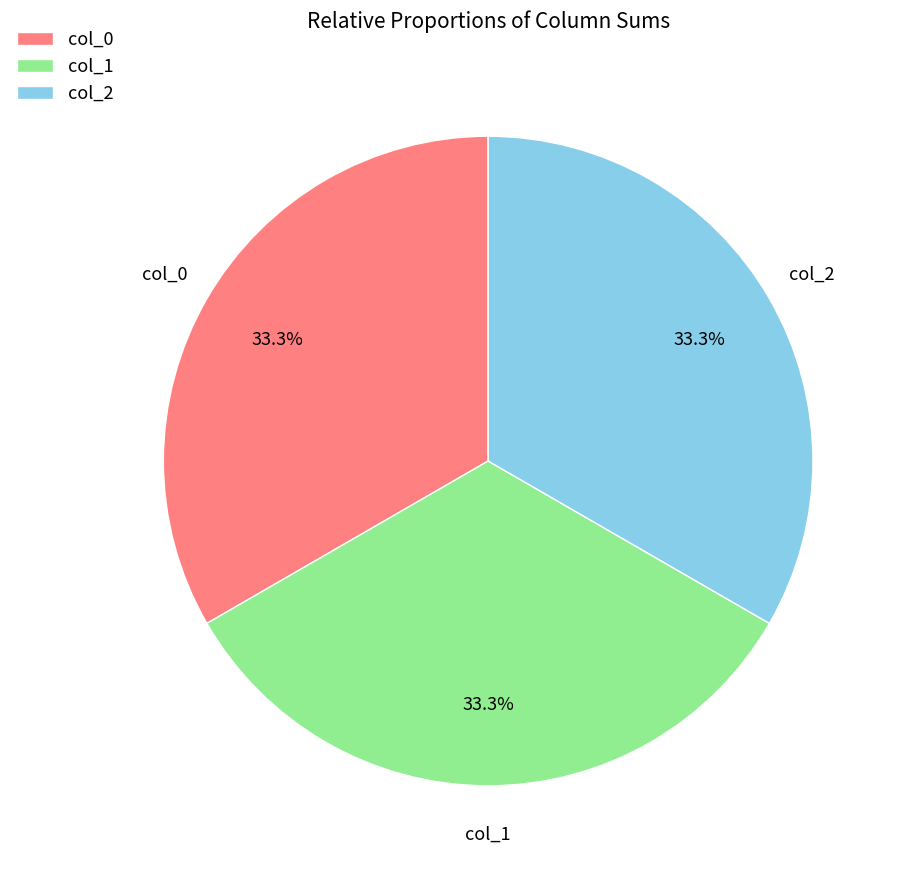

Does col_0 represent more than half of the total?

No